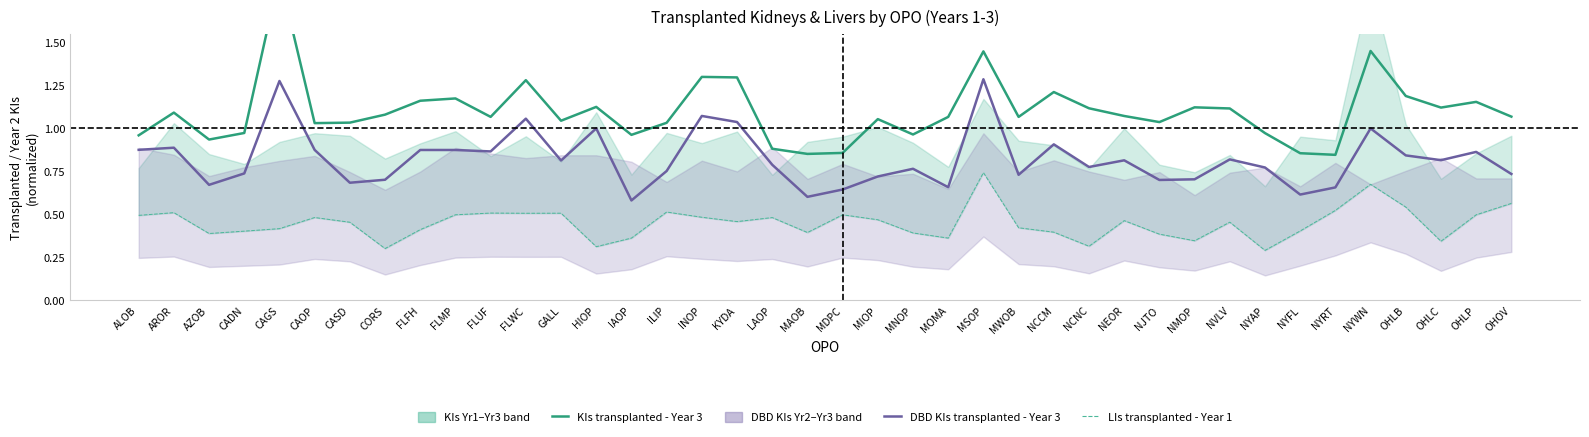

At how many categories does at least one series exceed 1?

29